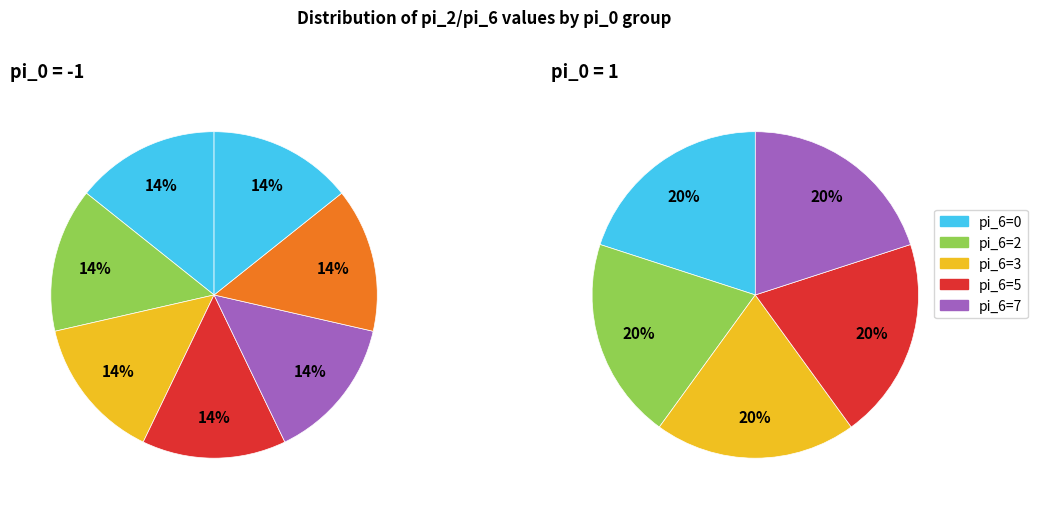

To the nearest percent, what is the combined percentage of pi_0=-1 and pi_0=1?

100%